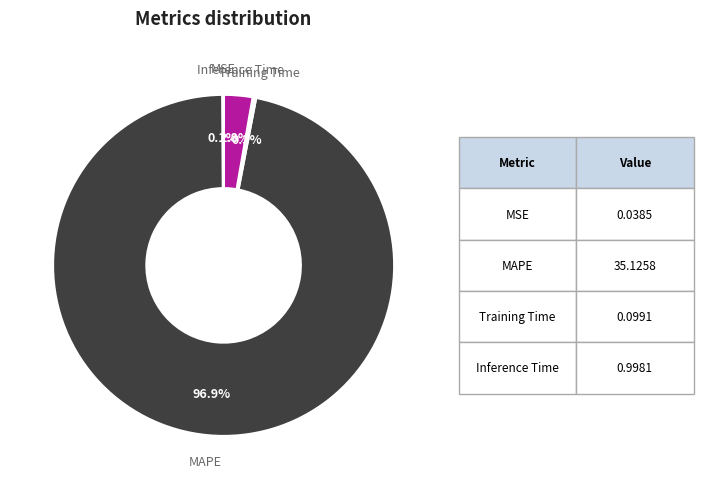

What is the largest slice in the pie chart?

MAPE